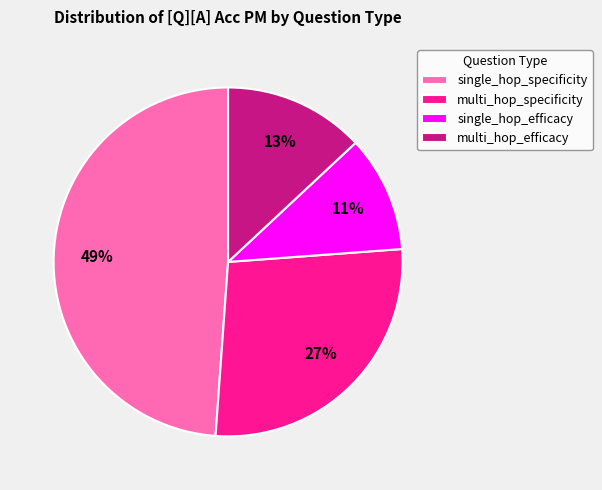

How many segments does this pie chart have?

4